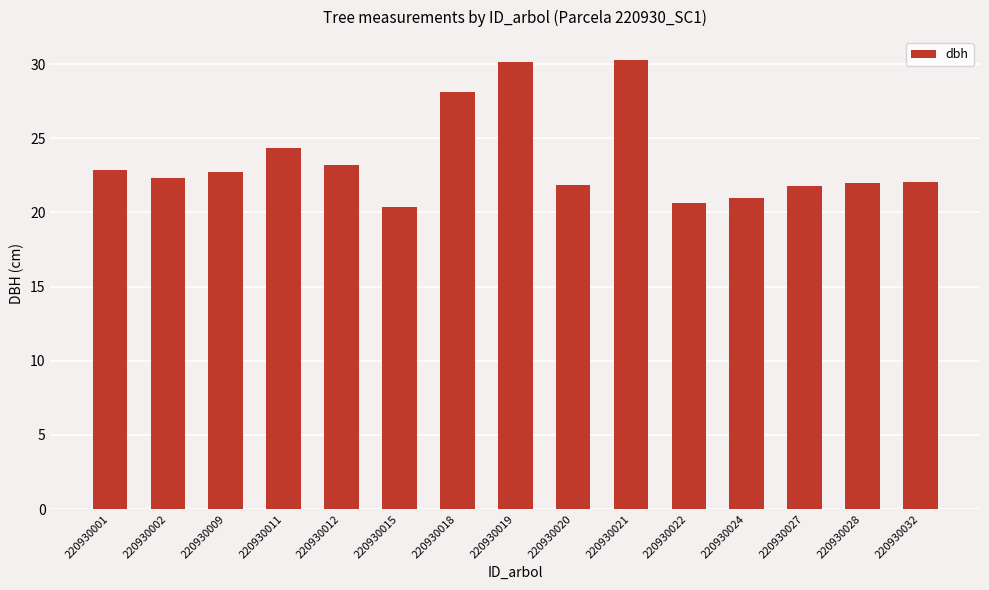

What is the change in value from 220930011 to 220930012?

-1.1